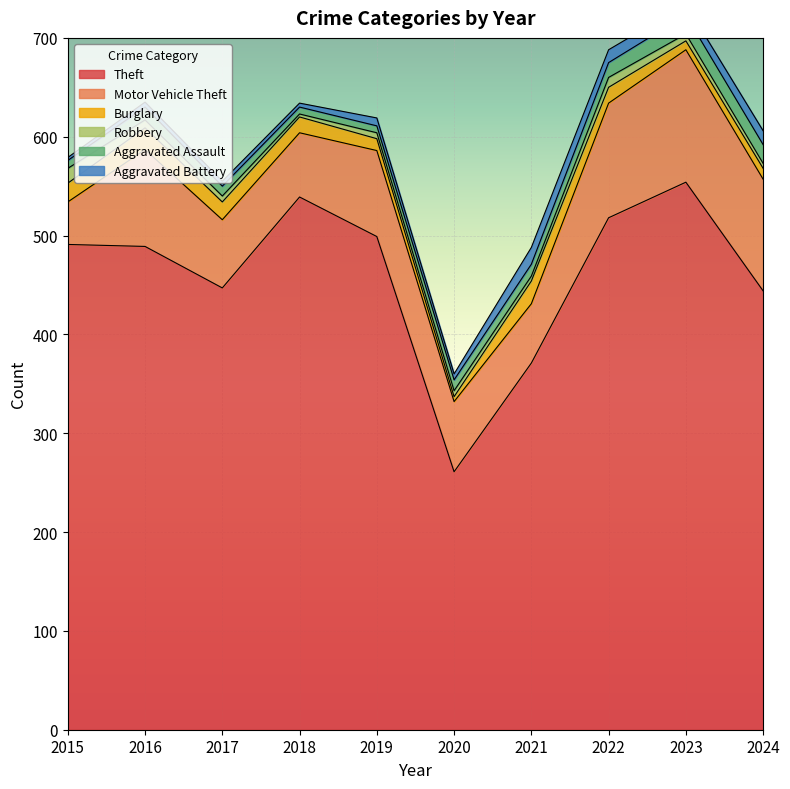

True or false: Robbery and Theft cross at least once.

False